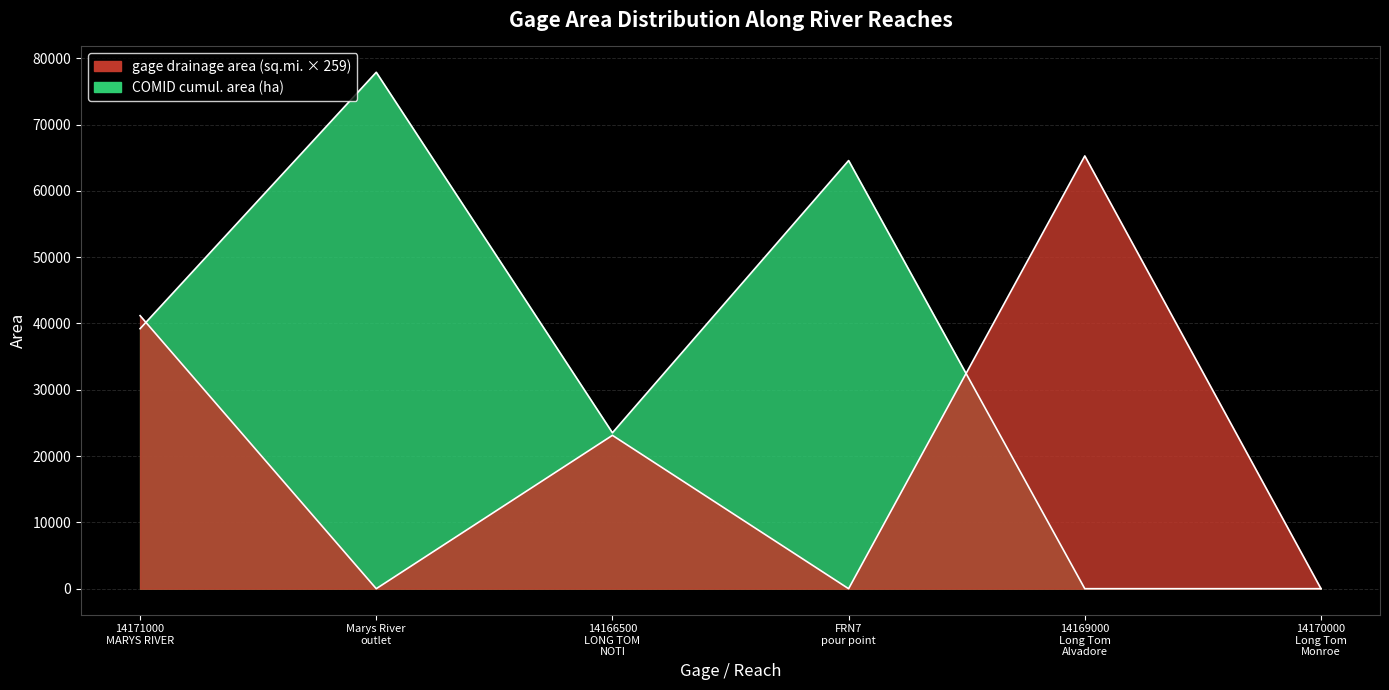

At which label does COMID cumul. area (ha) reach its minimum?

14169000
Long Tom
Alvadore